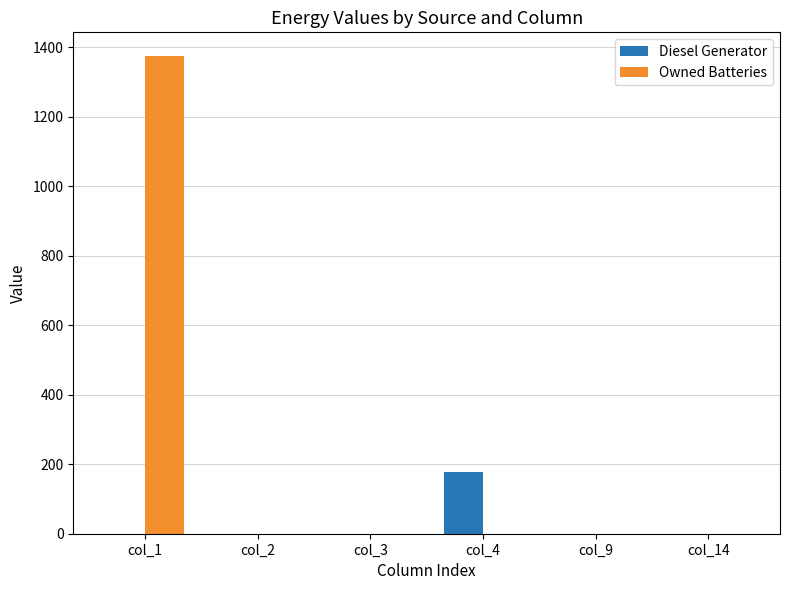

At which category is the sum across all series the highest?

col_1